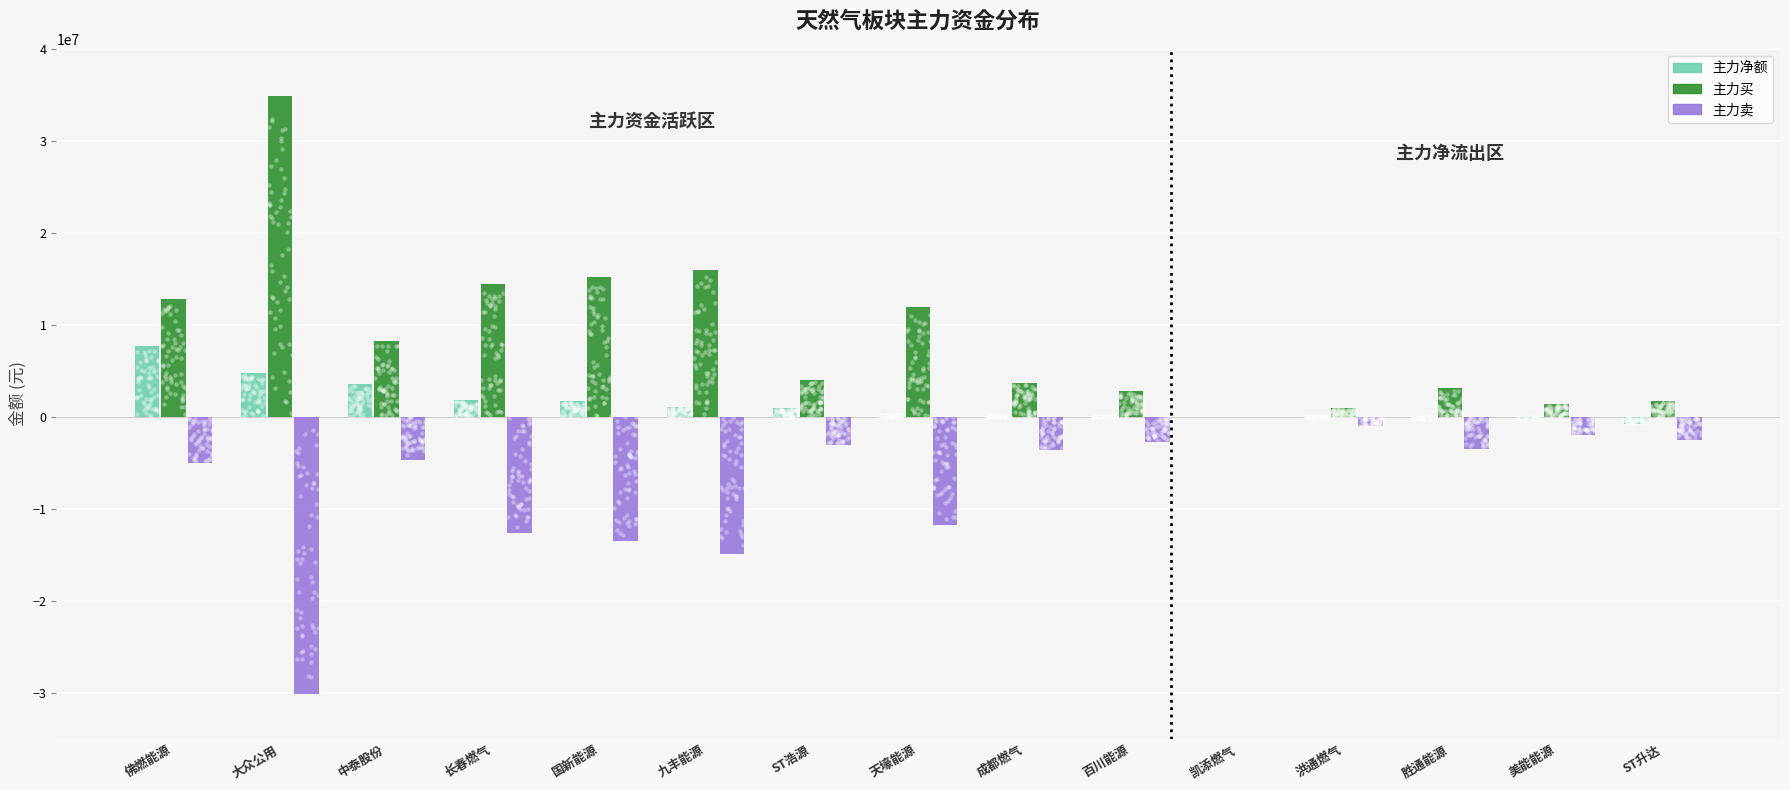

Which series reaches the minimum Y coordinate?

主力卖